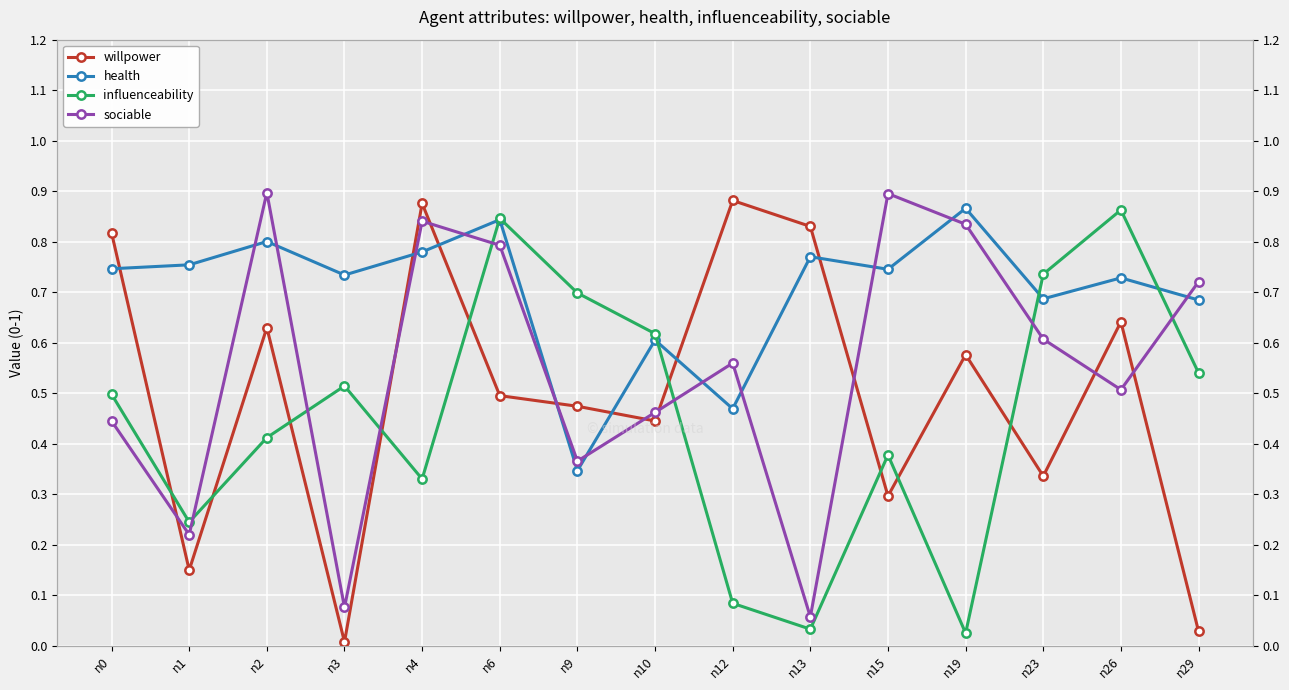

True or false: health has more than 1 interior local peaks.

True